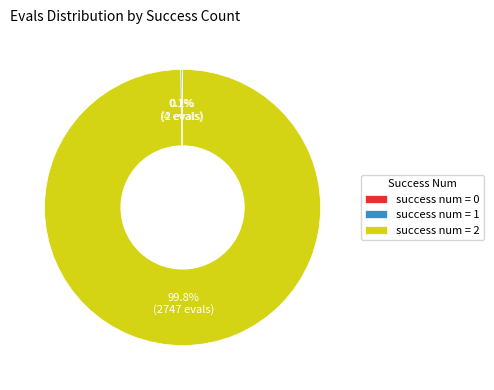

What percentage is NOT represented by success num = 2?

0.2%